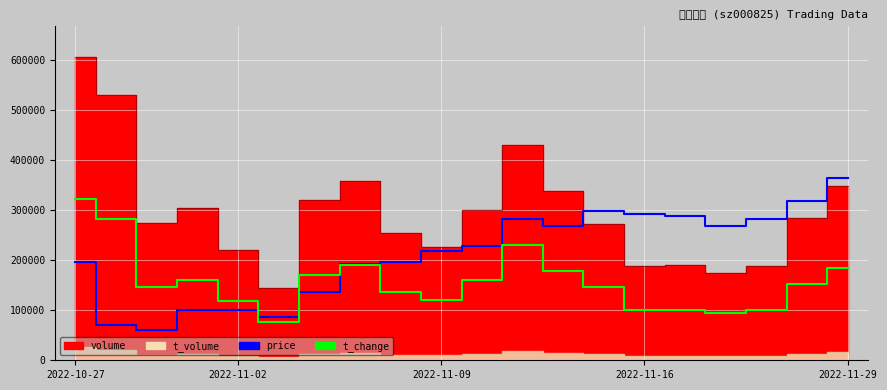

What is the highest value of the t_change series?

321481.0